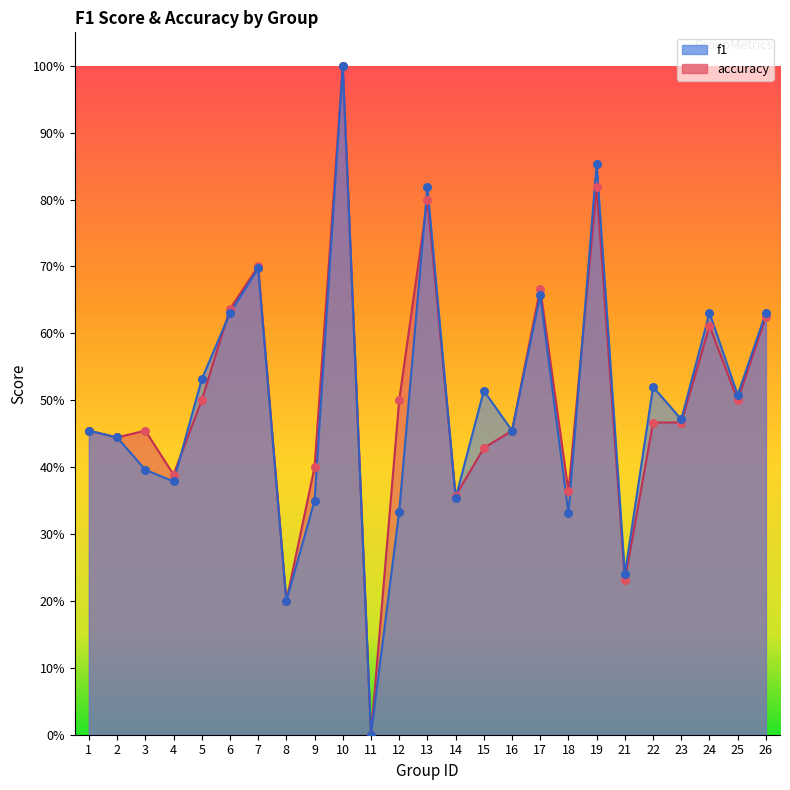

At which category is the sum across all series the highest?

10